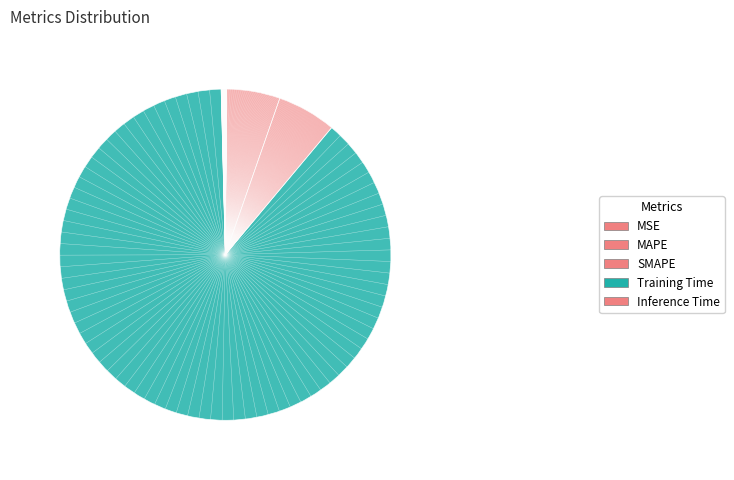

To the nearest percent, what is the combined percentage of SMAPE and MSE?

6%